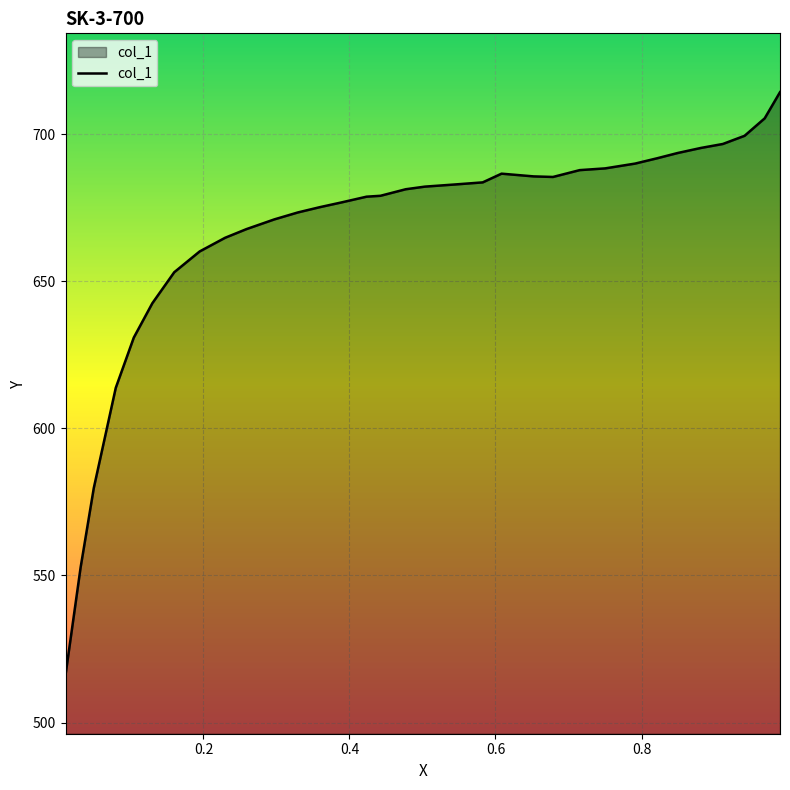

What is the smallest value displayed?

516.2